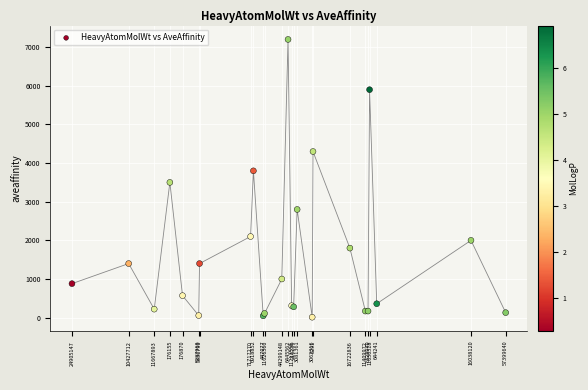

What Y value in the scatter plot is closest to 3605?

3500